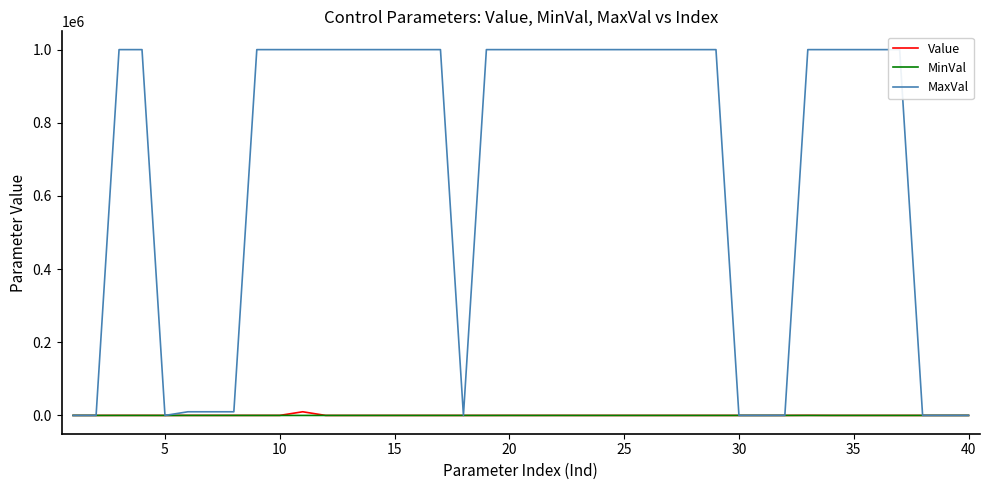

True or false: MinVal has more than 2 interior local peaks.

False